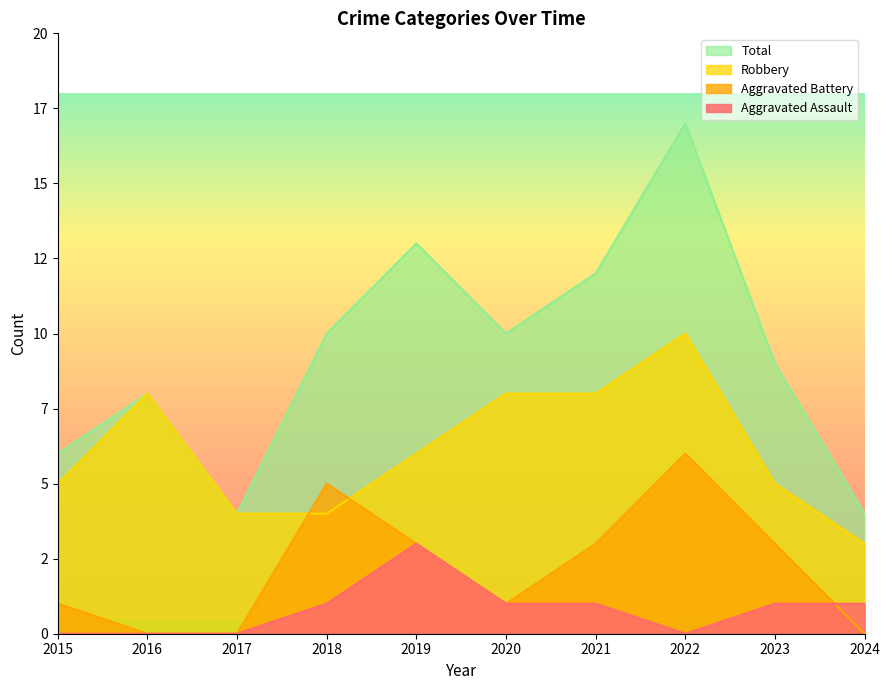

In Total, how many points are higher than both neighbors (excluding endpoints)?

3